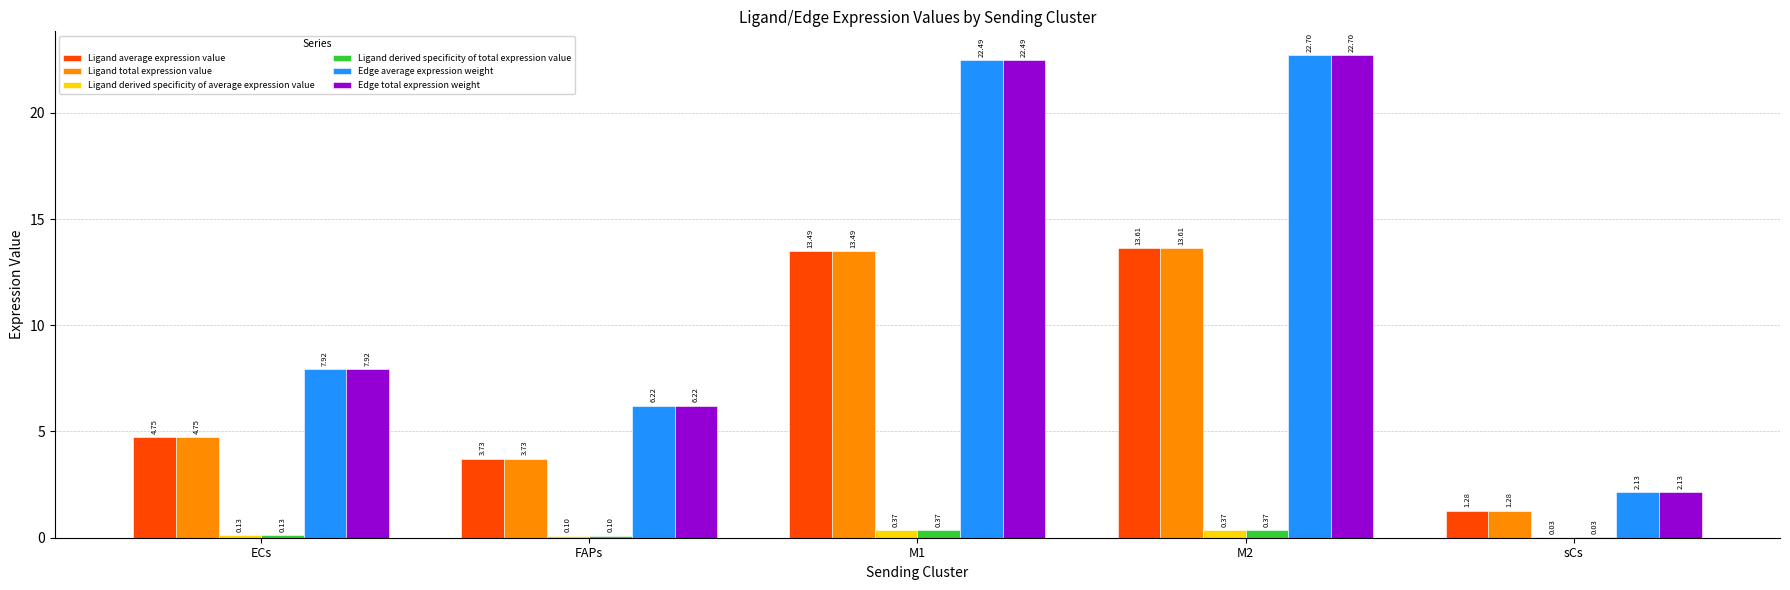

At which category is the sum across all series the highest?

M2